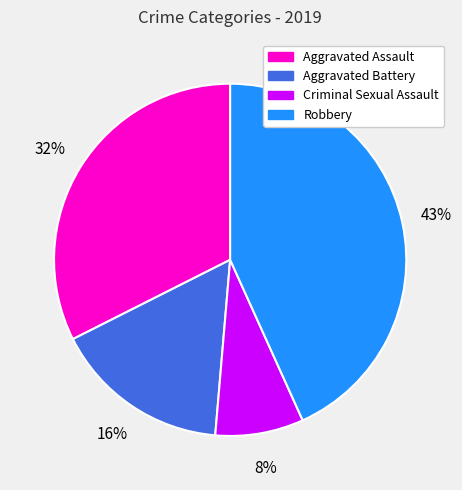

To the nearest percent, what is the difference between the Aggravated Assault and Robbery slice percentages?

11%